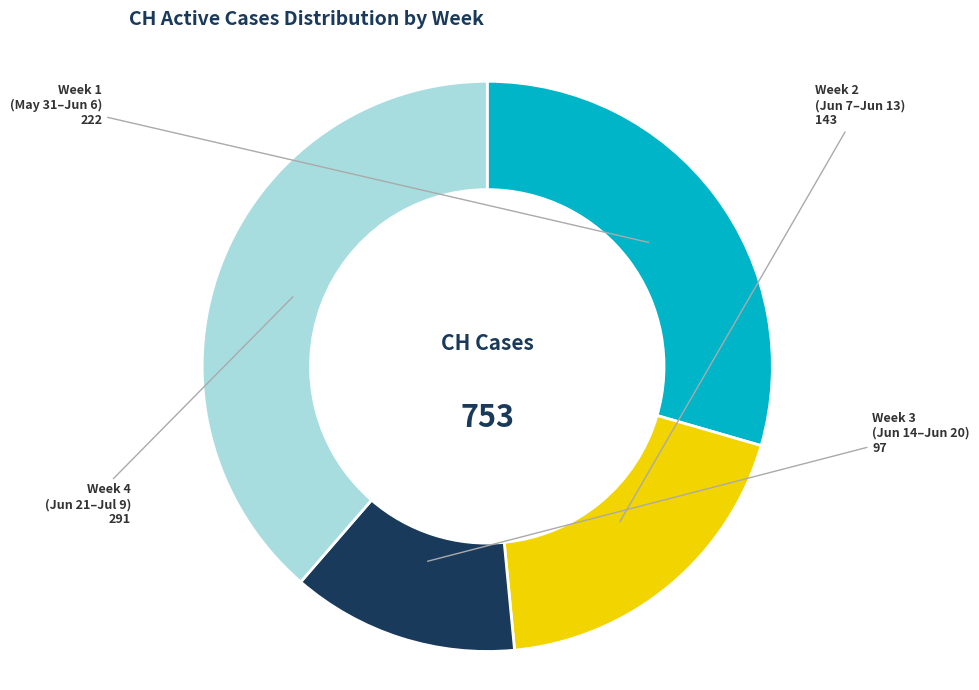

Is there any slice that represents more than half of the pie?

No